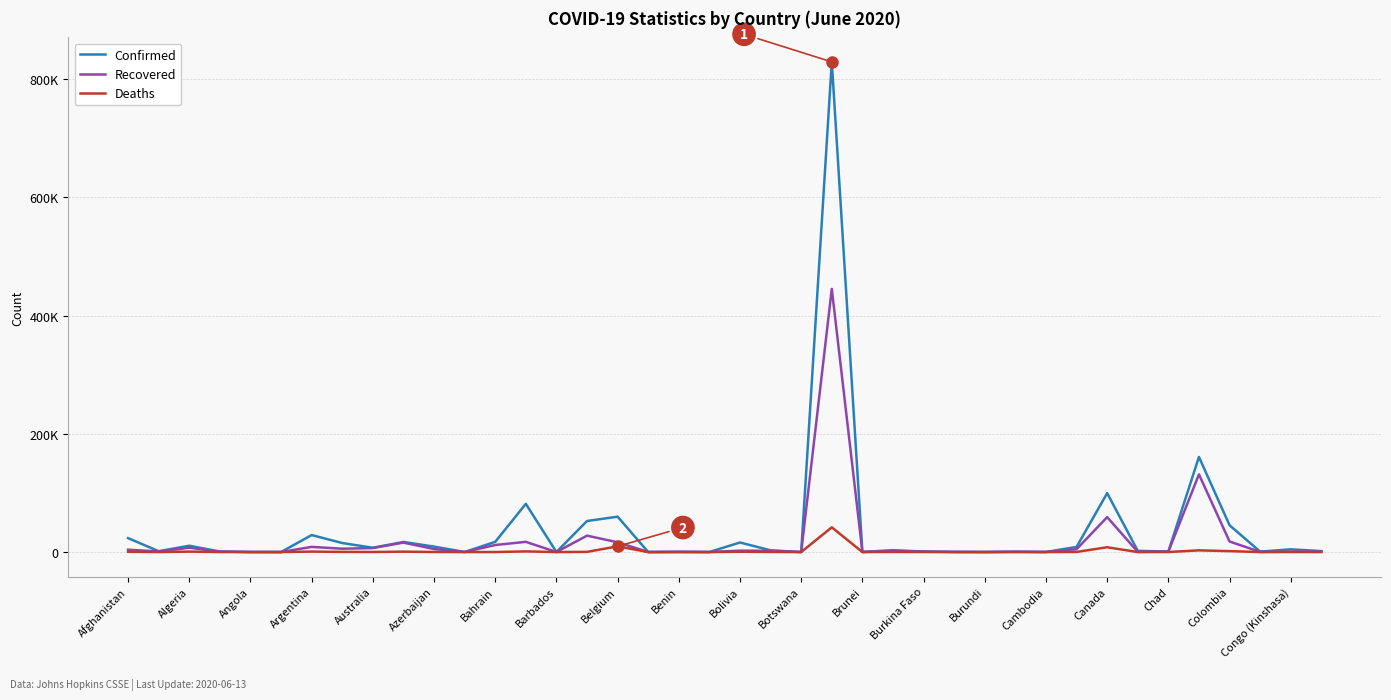

Does the chart display data point markers on the line(s)?

No